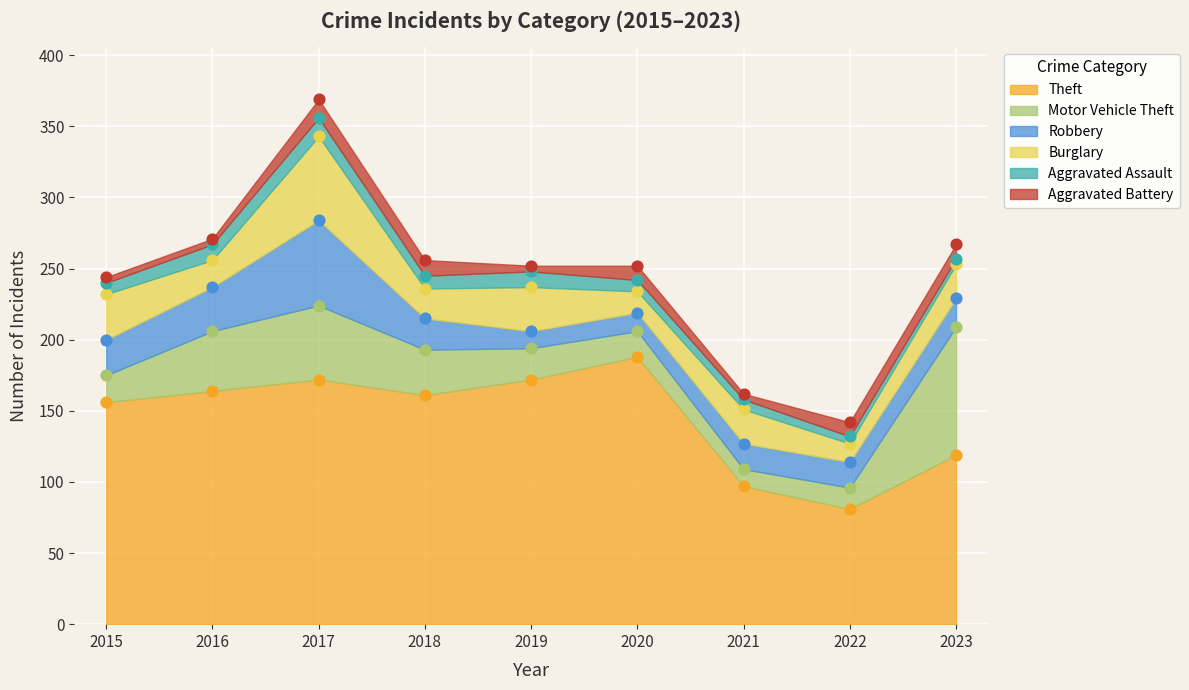

At which category is the sum across all series the highest?

2017